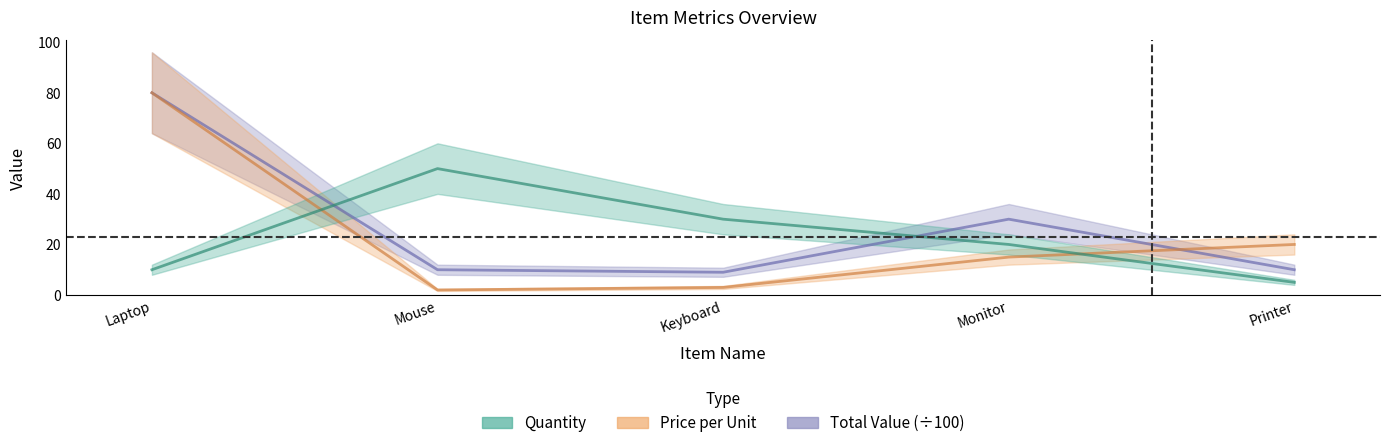

How many interior local valleys does the Total Value series have?

1